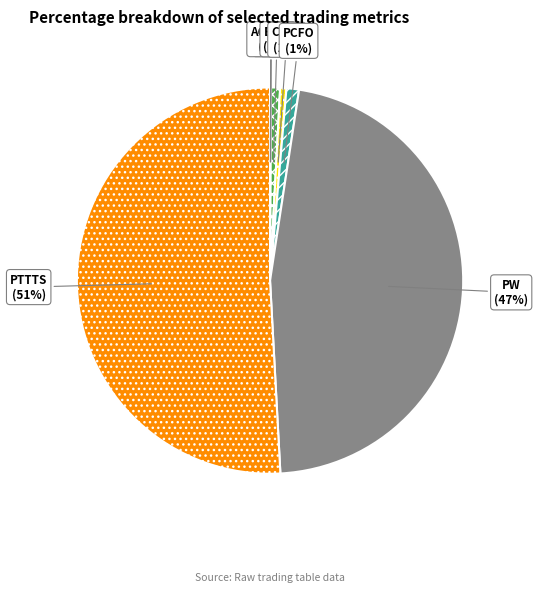

To the nearest percent, what is the difference between the PW and ELCI slice percentages?

46%